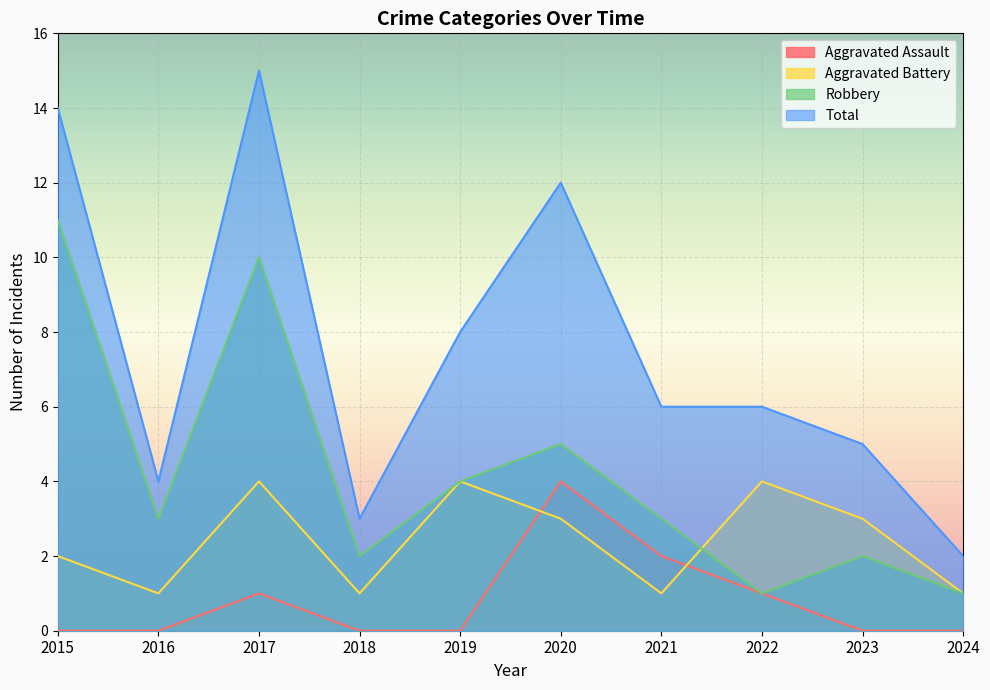

Does the chart display data point markers on the line(s)?

No